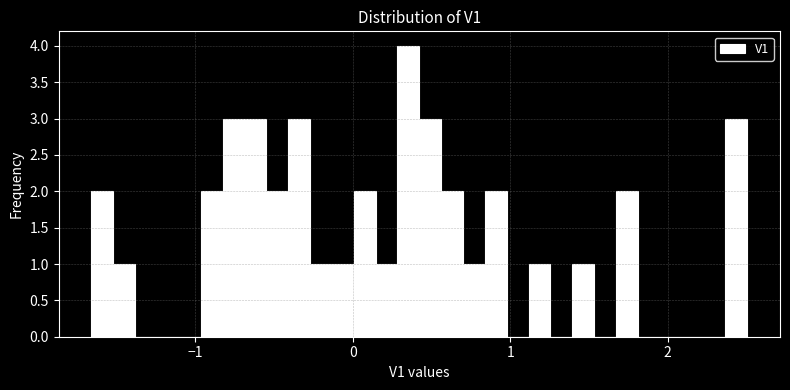

Around what value on the x-axis is the tallest bar? Give the approximate position of its centre, as read against the axis.

0.4